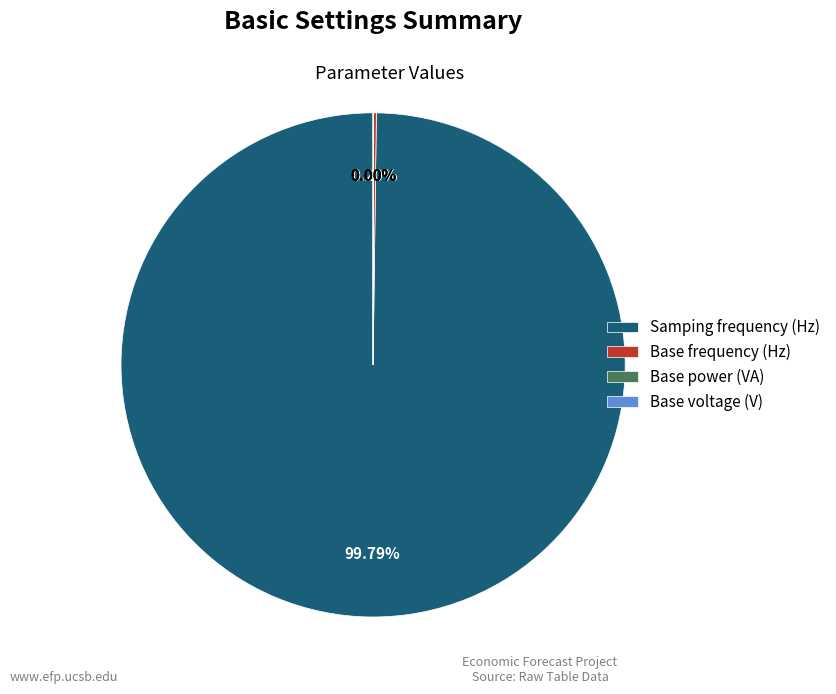

To the nearest percent, what is the average slice percentage?

25%